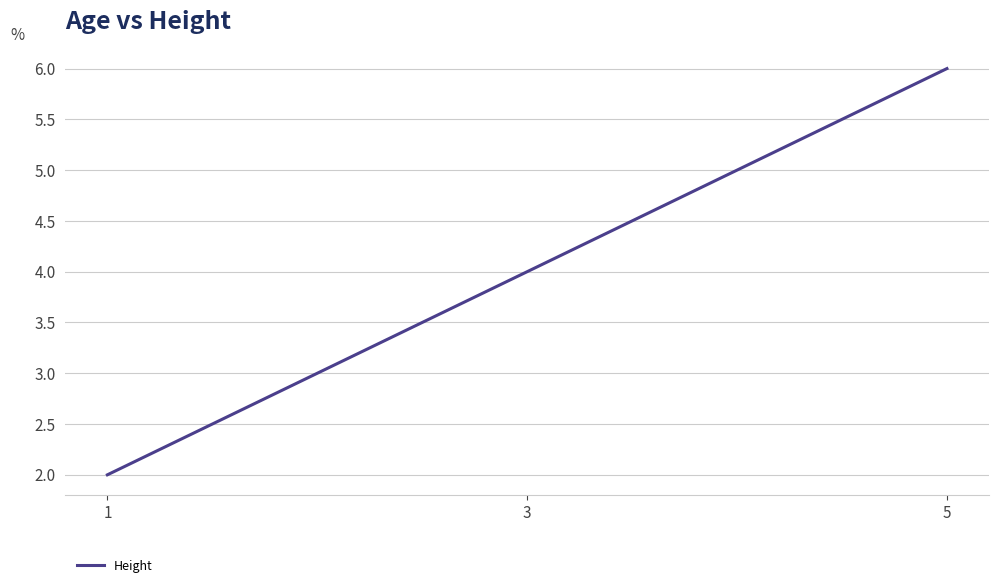

Read the value at 1.

2